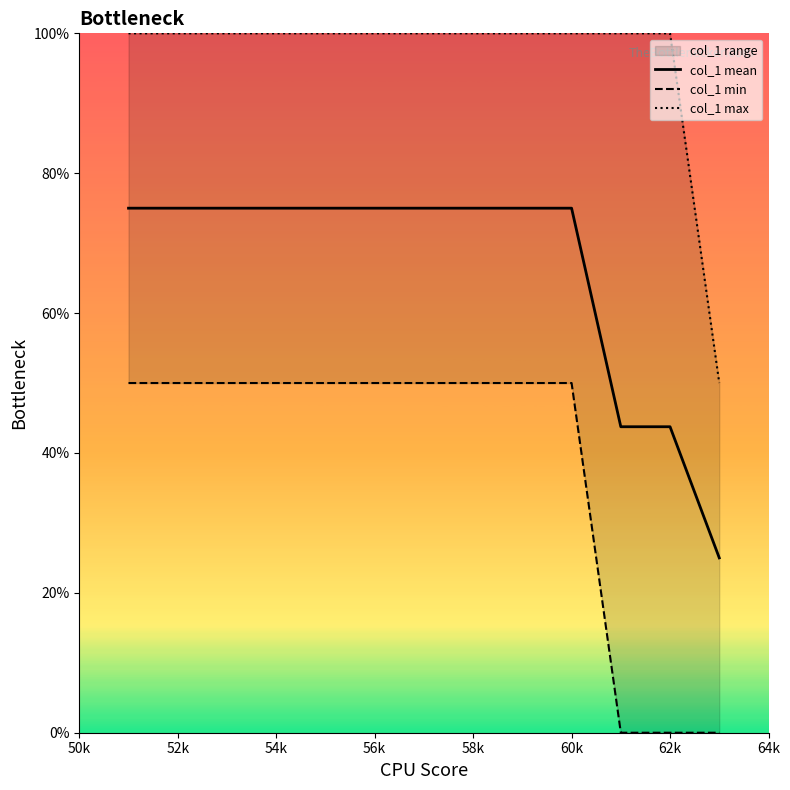

Is it true that col_1 mean equals 39.0 at 52k?

False